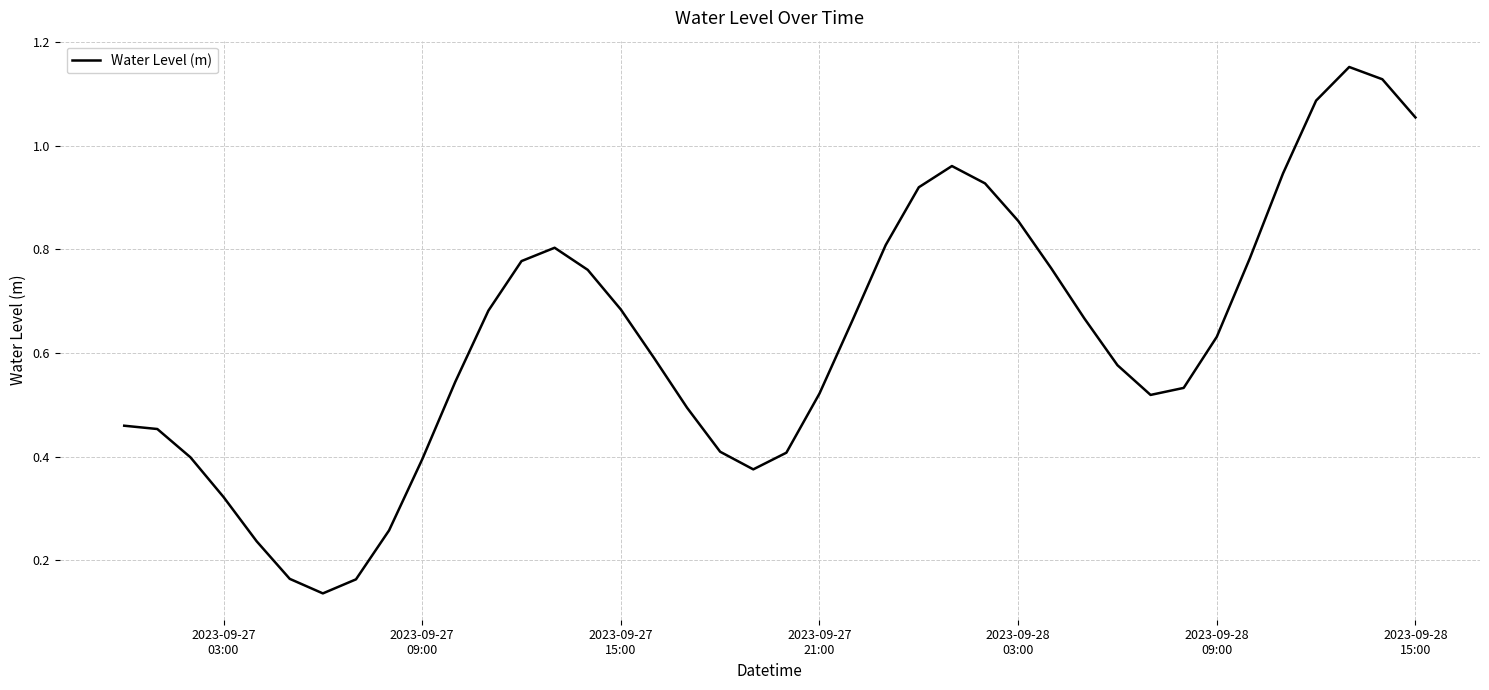

How many lines are shown in the chart?

1